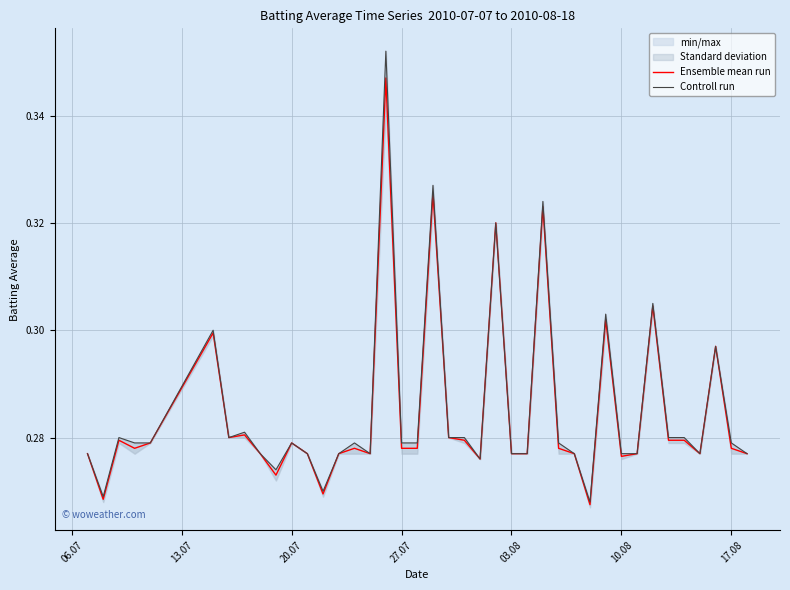

Rank the series at 20.07 from highest to lowest value.

Ensemble mean run, Controll run